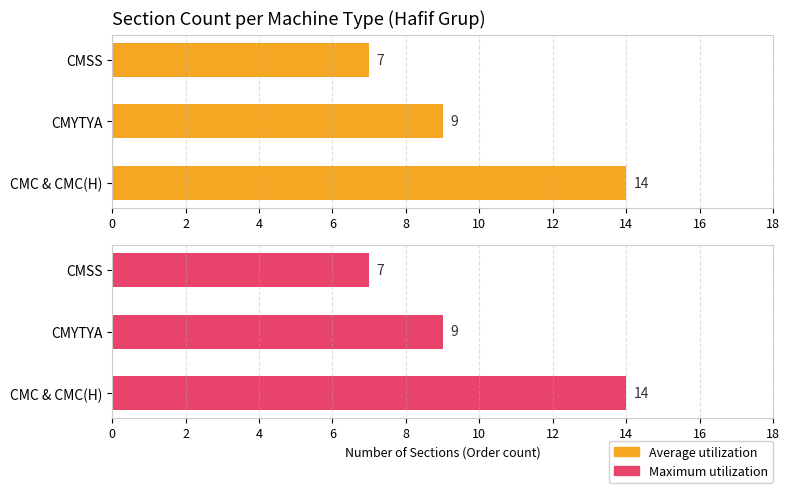

What is the difference between the second highest and minimum values in the Average utilization series?

2